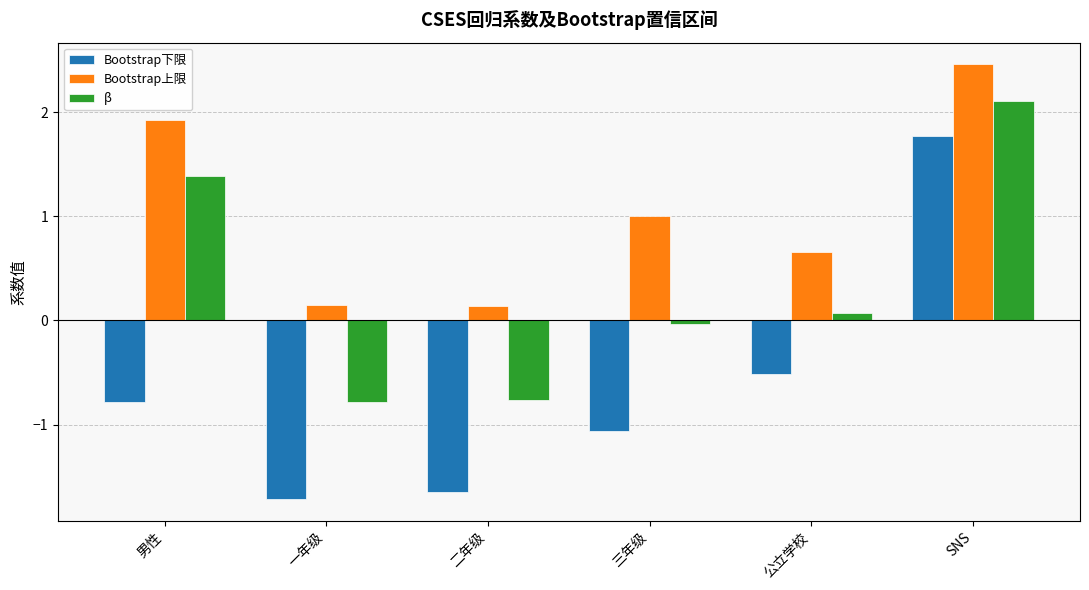

How many groups of bars are there?

6